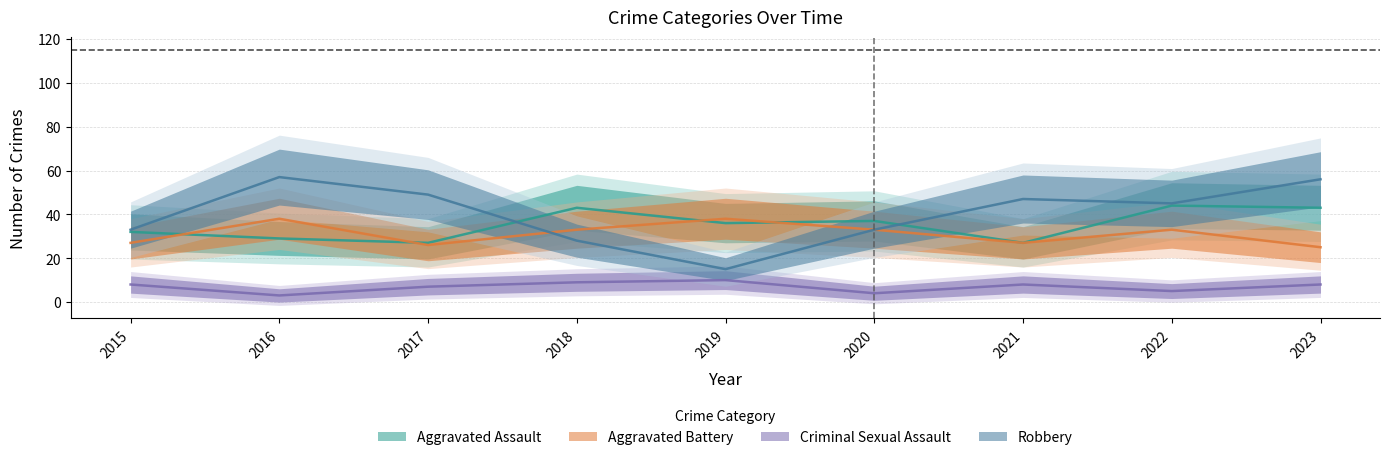

Which series changed the most between 2017 and 2019?

Robbery